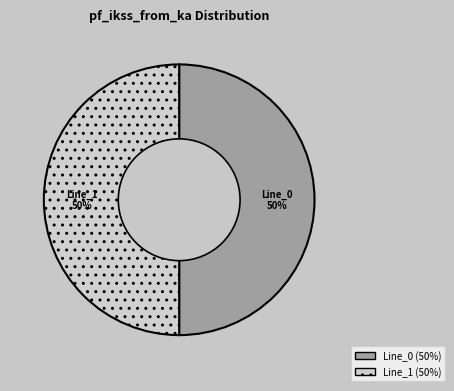

To the nearest percent, what is the average slice percentage?

50%